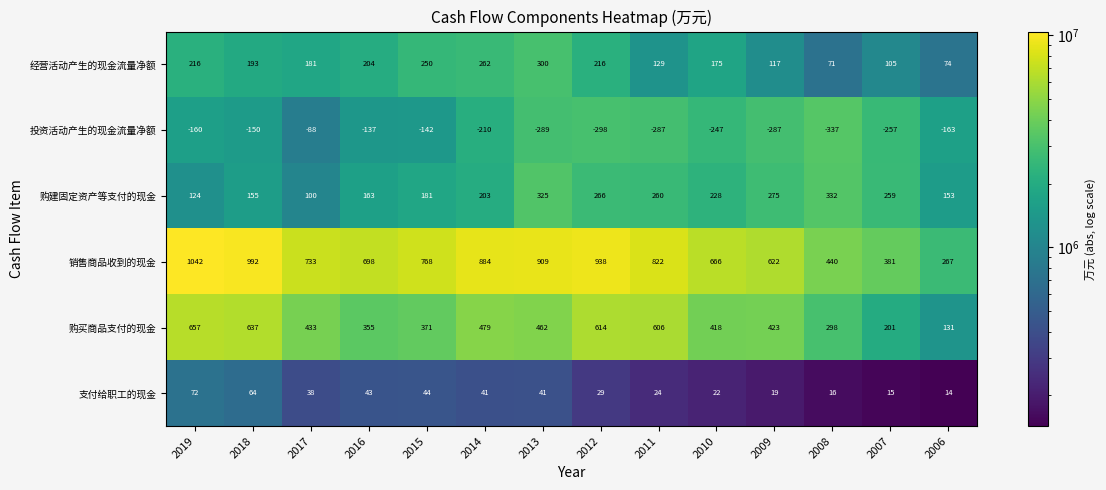

Which series has the widest spread of values?

销售商品收到的现金